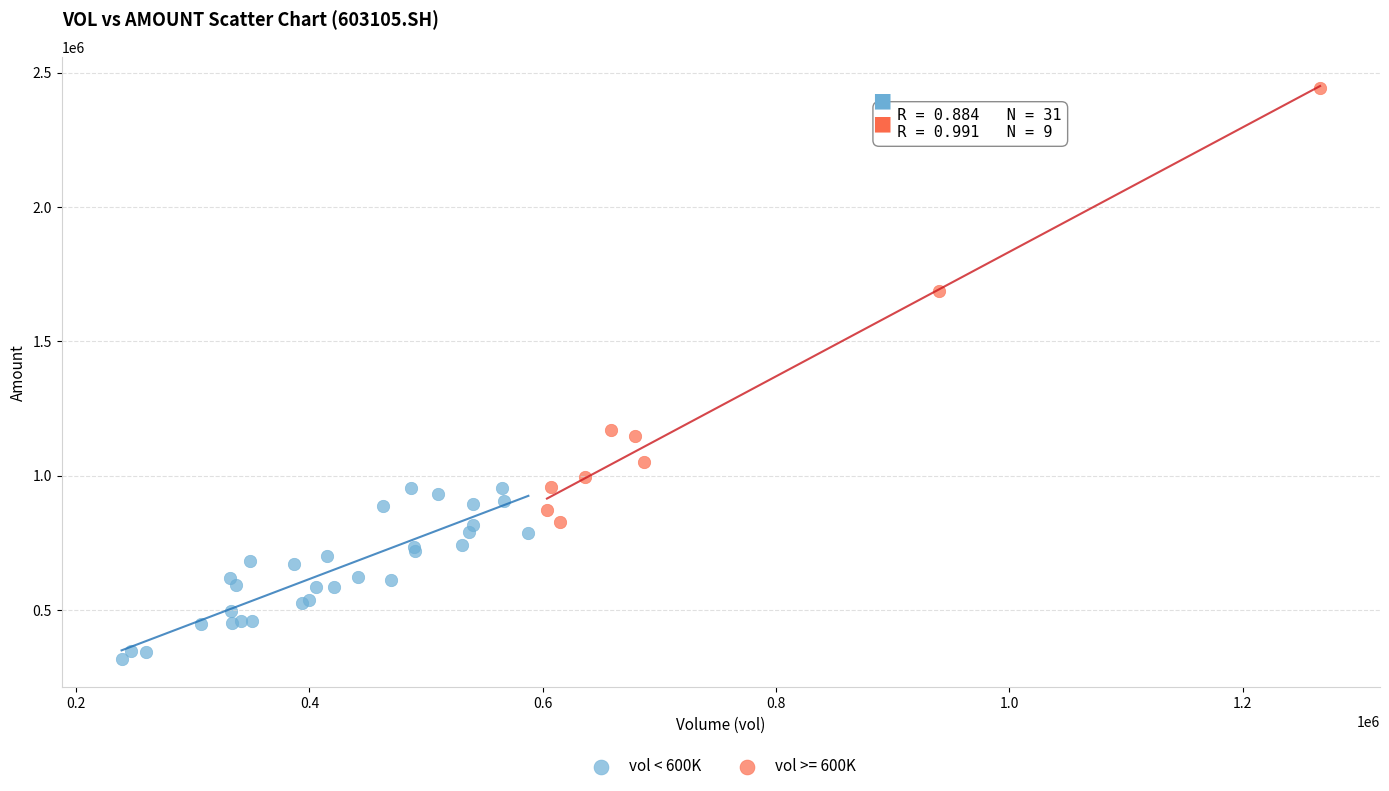

Which series contains the highest Y value?

vol >= 600K